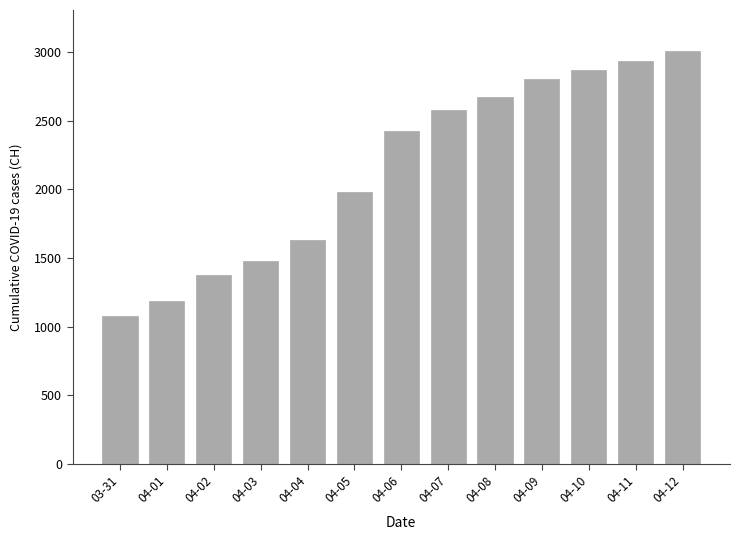

Does the chart contain any negative values?

No